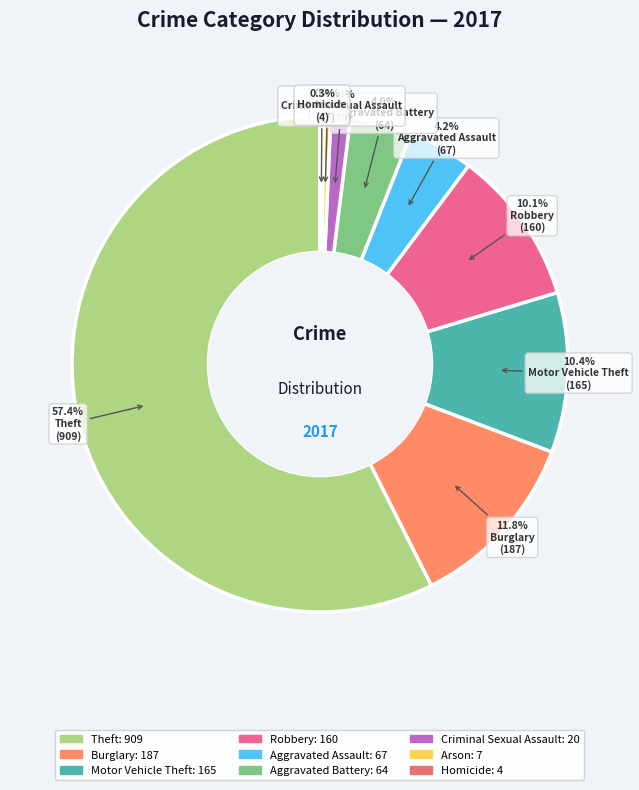

Rank the categories by value from highest to lowest.

Theft, Burglary, Motor Vehicle Theft, Robbery, Aggravated Assault, Aggravated Battery, Criminal Sexual Assault, Arson, Homicide